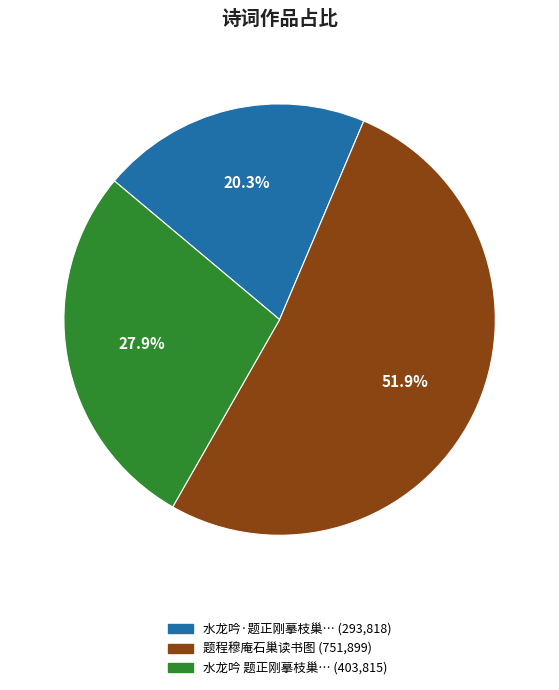

Does any single category account for the majority?

Yes